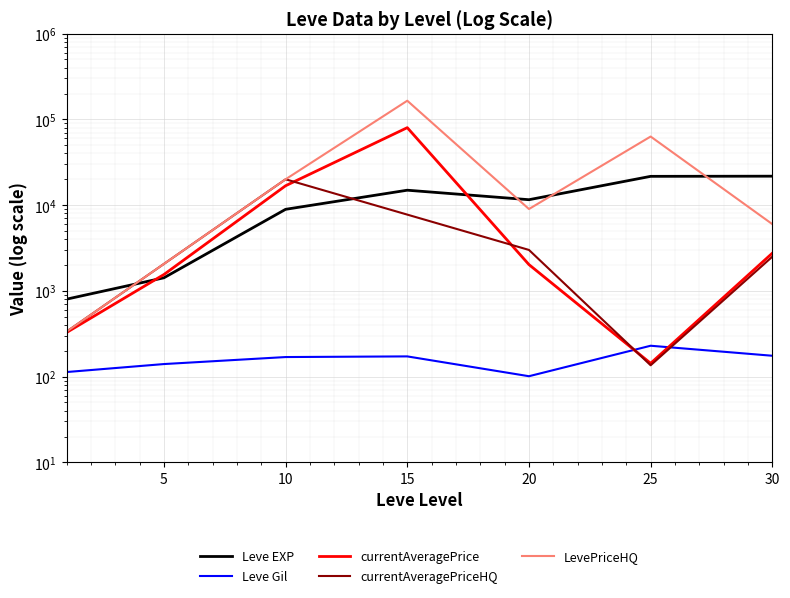

Does the chart display data point markers on the line(s)?

No